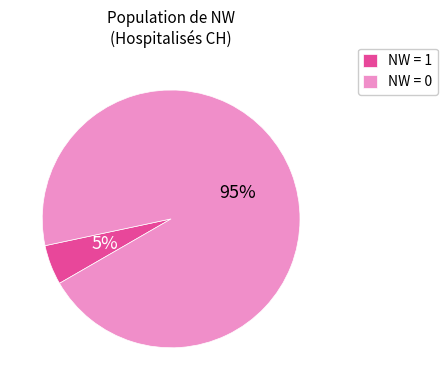

Which slice is the largest?

NW = 0